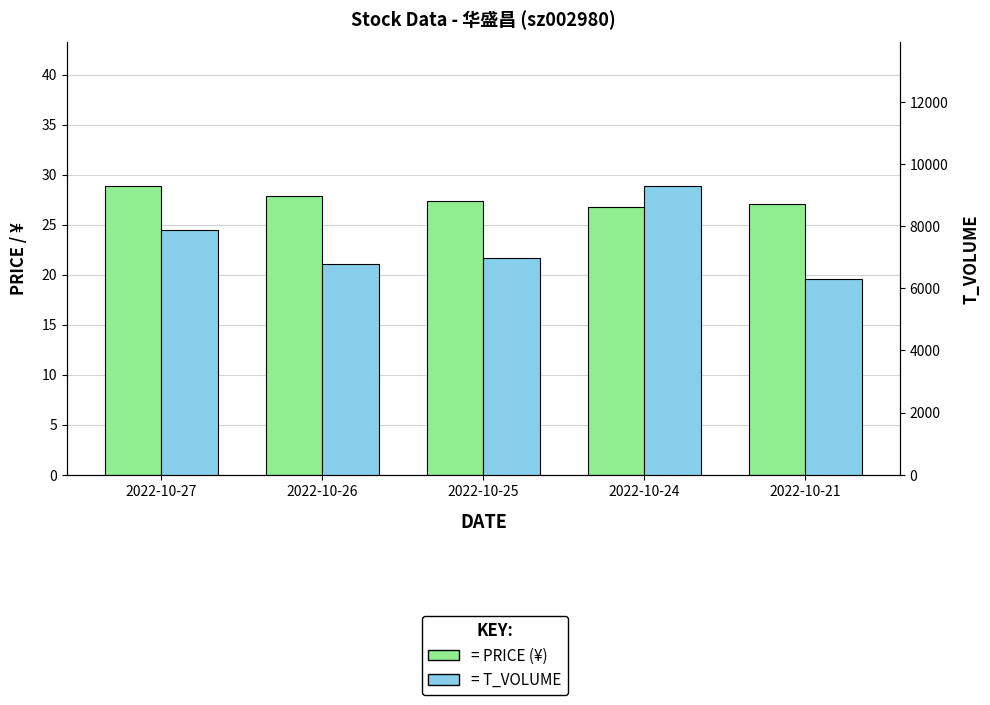

What are all the series names shown in the legend?

price, t_volume